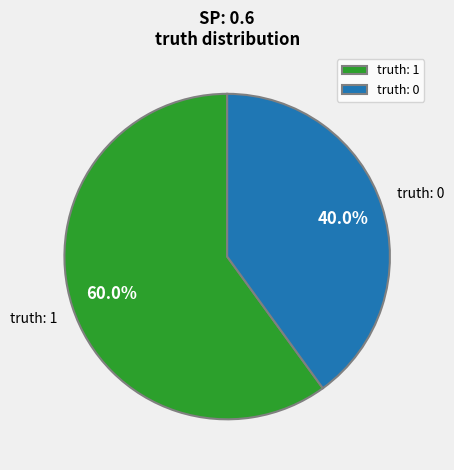

Do truth: 0 and truth: 1 together represent more than half of the pie?

Yes